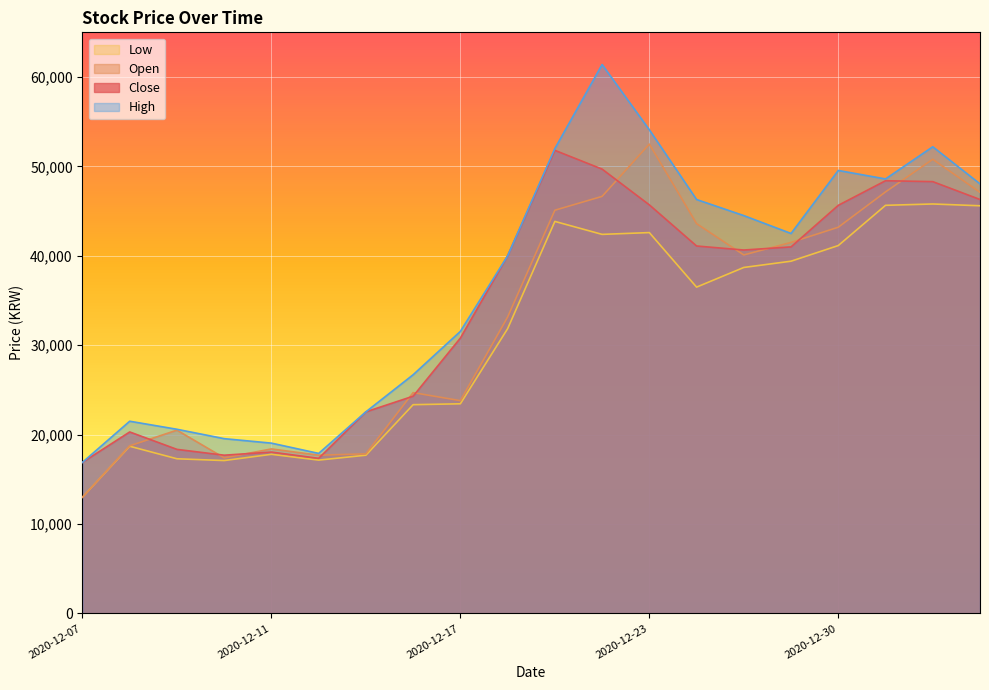

How many interior local valleys does the Close series have?

3